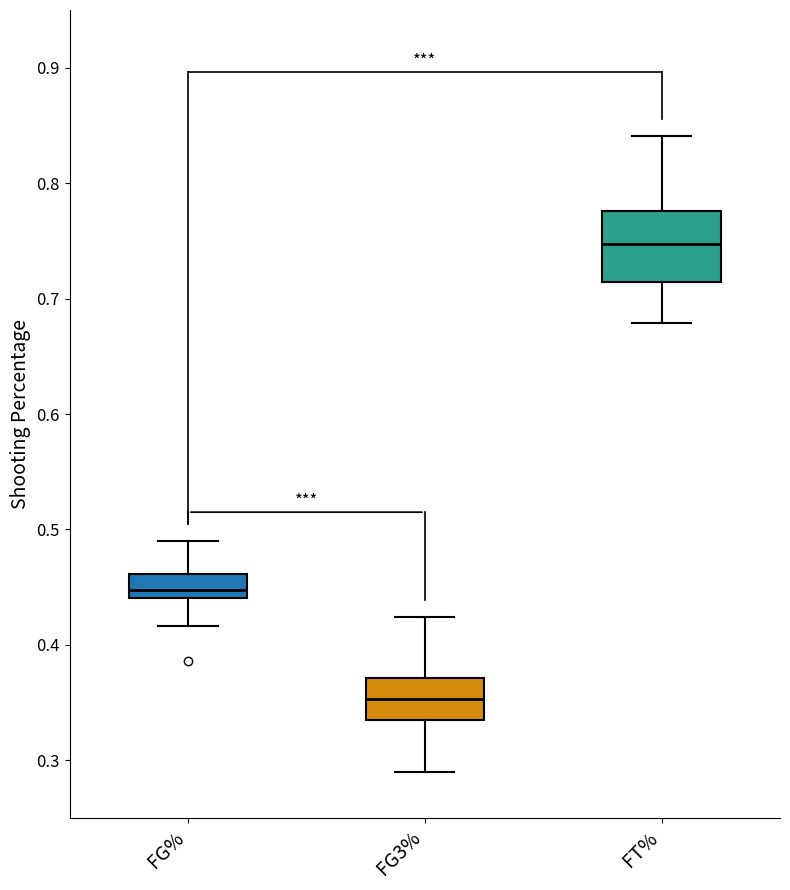

Comparing the boxes themselves (not the whiskers), which one is the tallest?

FT%